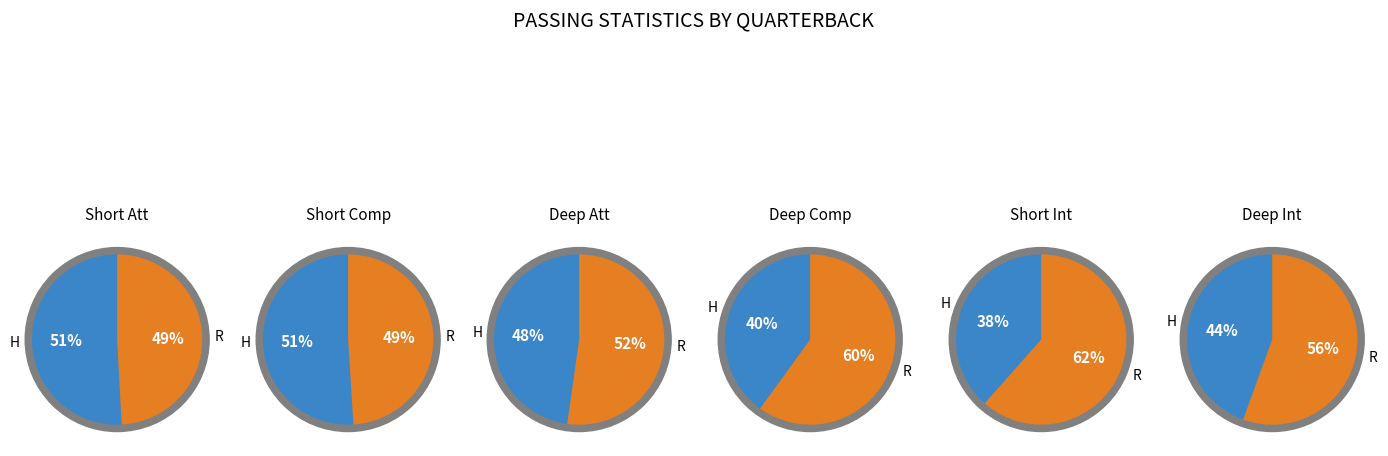

To the nearest percent, what is the combined percentage of H and R?

100%